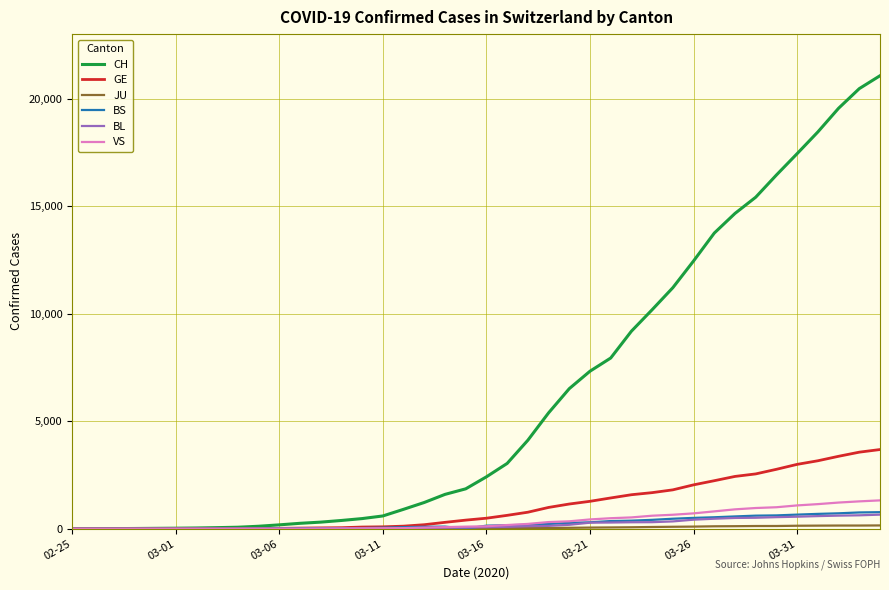

Which series has the largest range (max minus min)?

CH